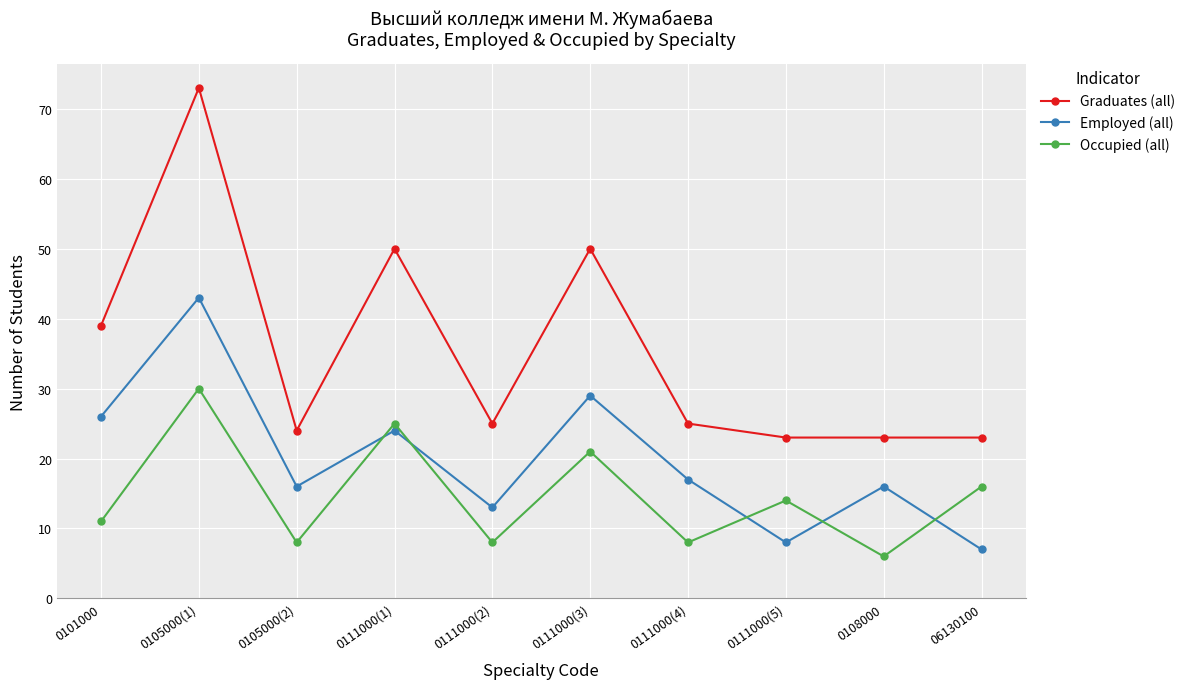

What is the approximate value of Graduates (all) at 0108000, to the nearest 10?

20